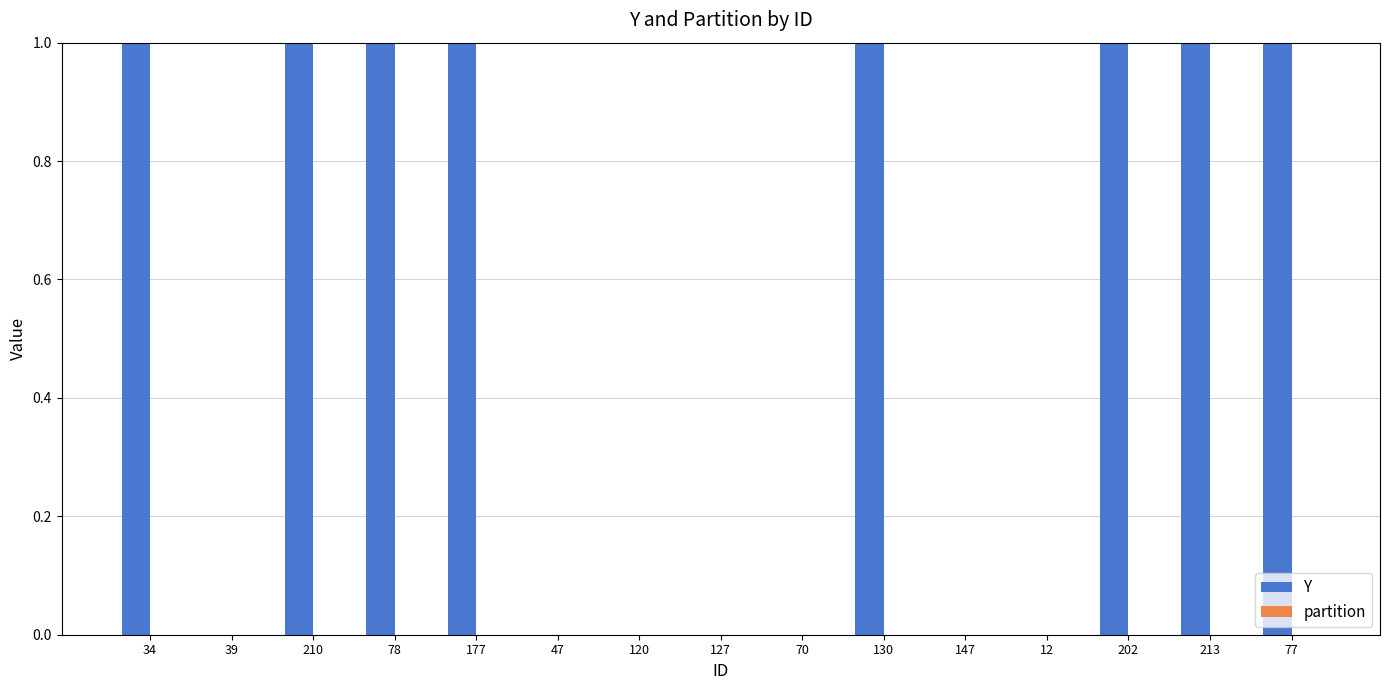

Which has a higher value, 177 or 70?

177